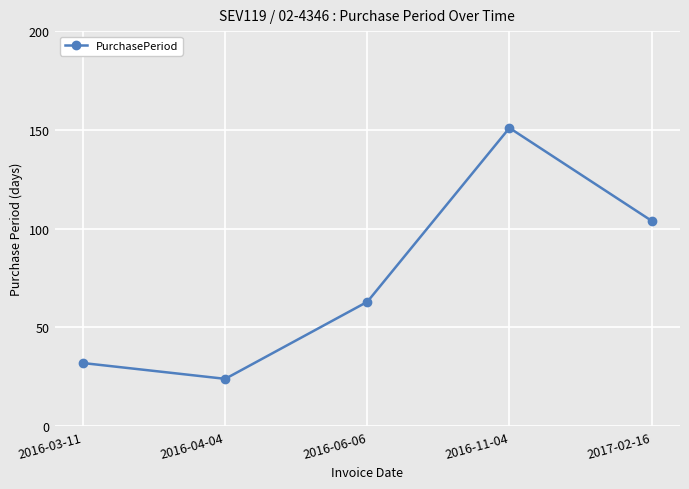

What is the greatest value displayed?

151